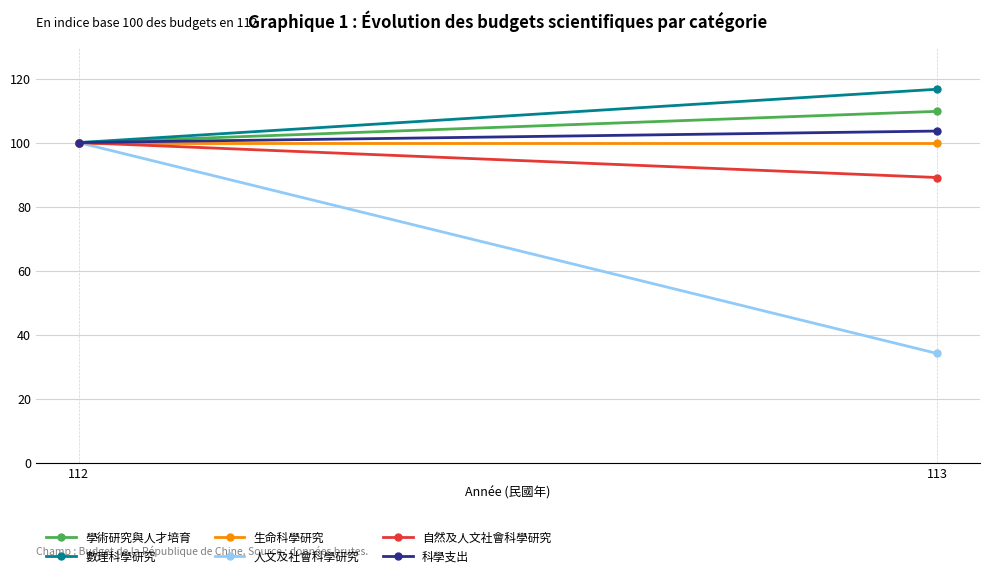

What is the difference between the 人文及社會科學研究 values at 113 and 112?

65.9